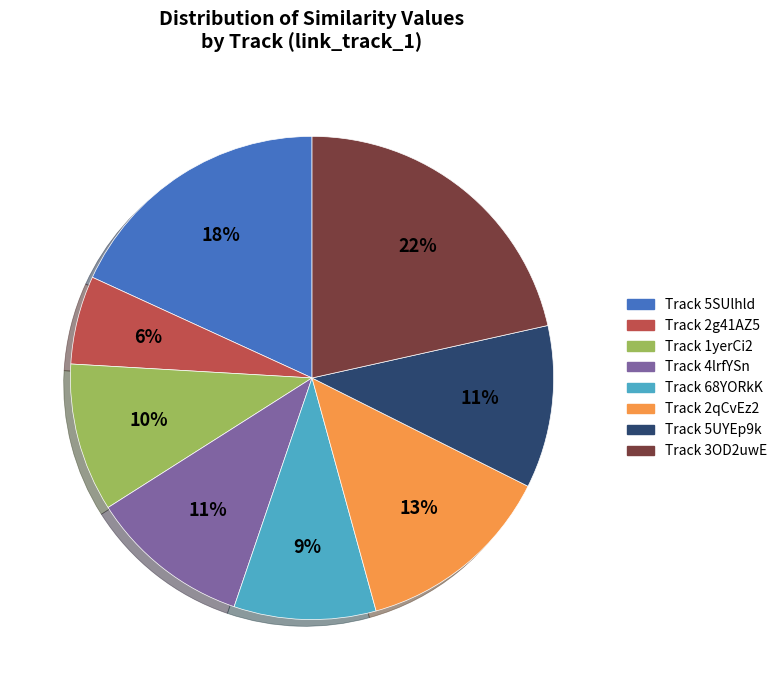

How many slices are in this pie chart?

8